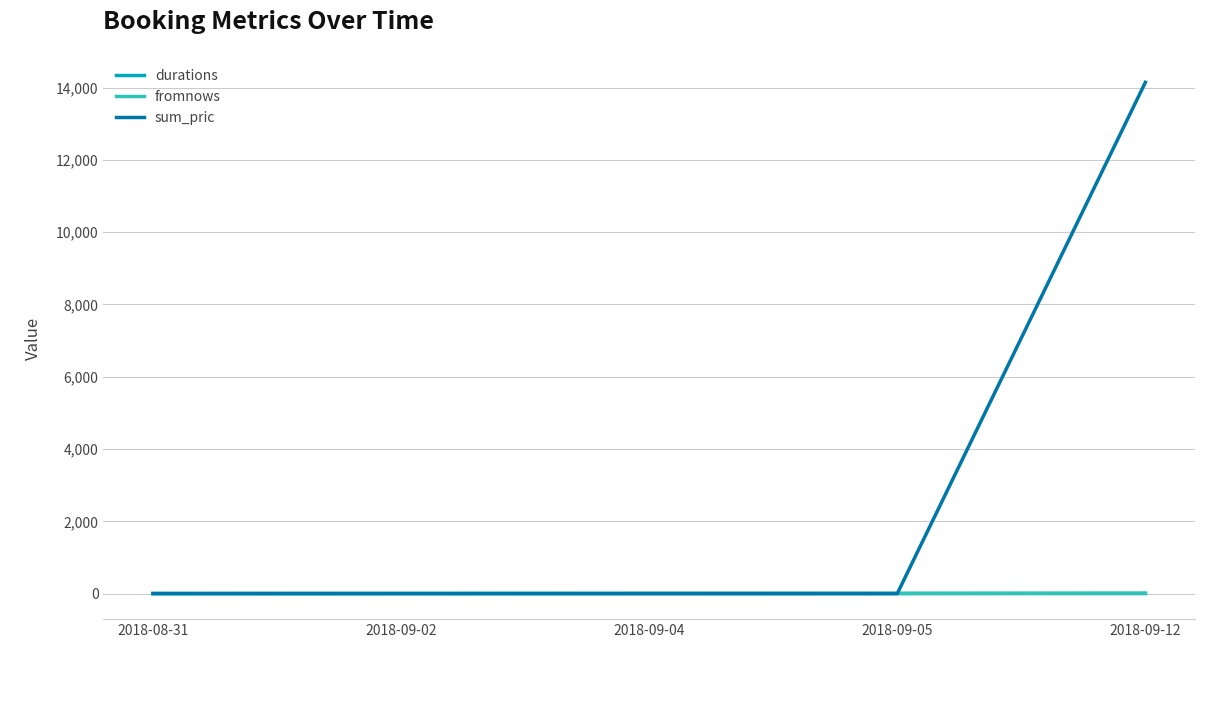

Does the chart display data point markers on the line(s)?

No